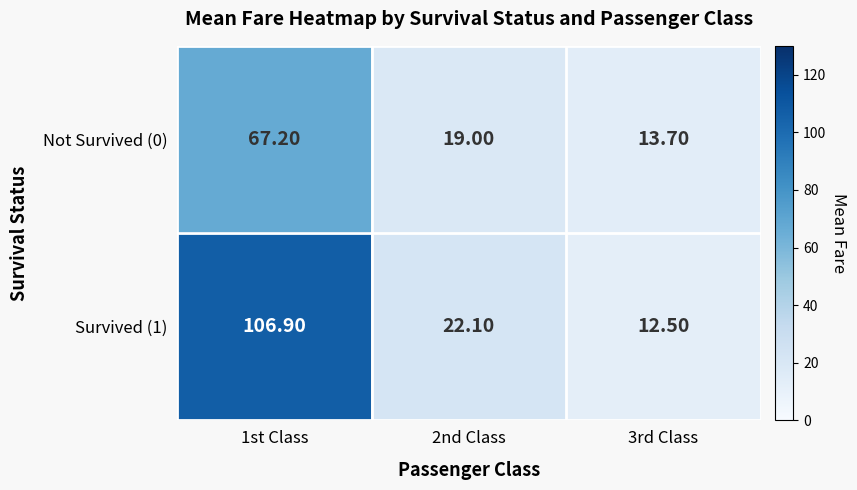

Which series has the largest total across all categories?

Survived (1)